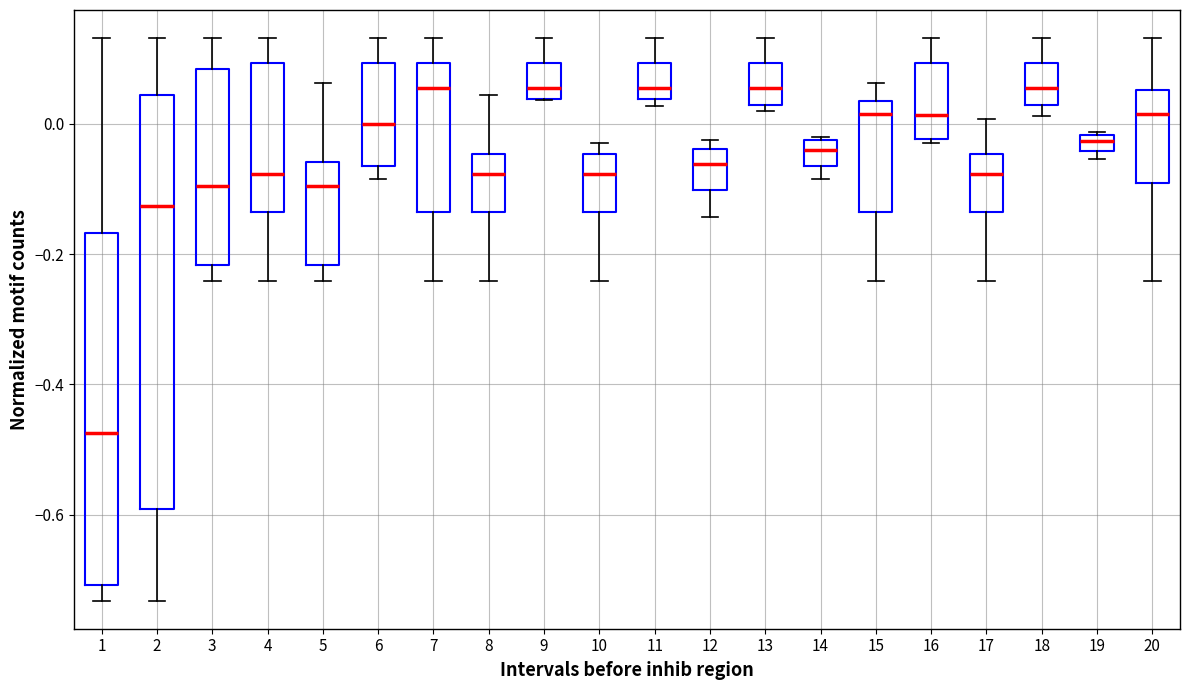

Where does the upper whisker of the box at x = 5 end on the y-axis? The values are not printed on the chart, so give them approximately, as read against the axis.

0.06